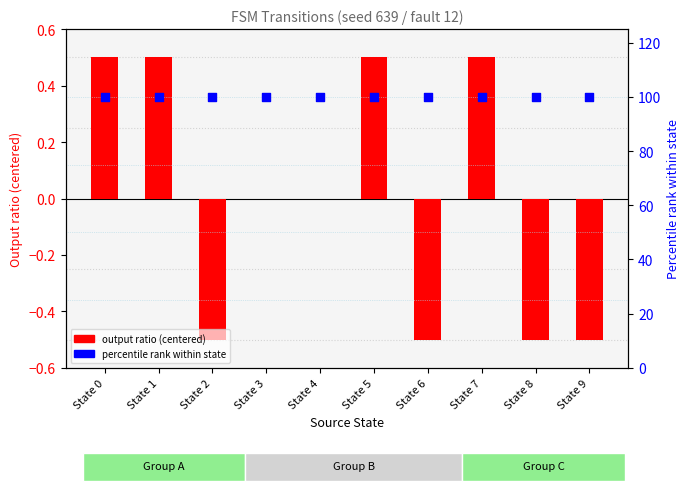

Is the value of output ratio (centered) at State 1 greater than the value of percentile rank at State 3?

No